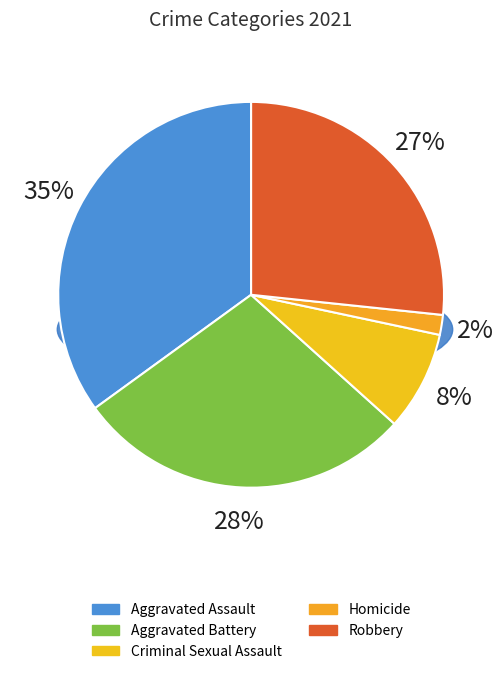

Do Robbery and Criminal Sexual Assault together represent more than half of the pie?

No